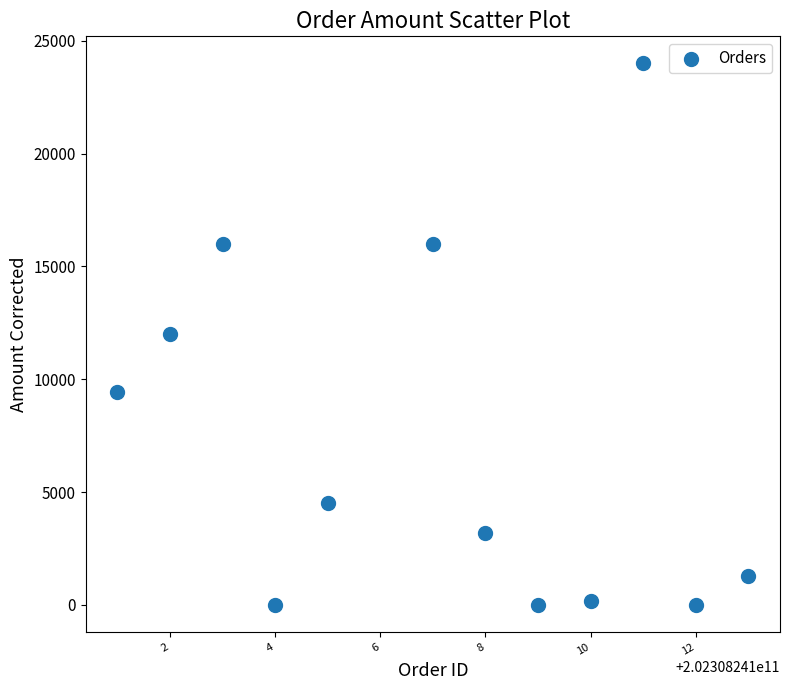

What is the average X value?

202308241007